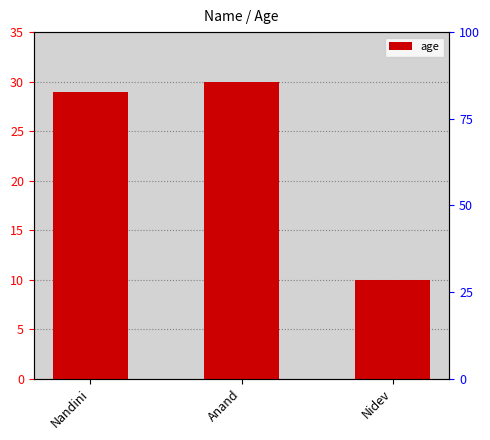

Is it true that the value at Anand is 30?

True